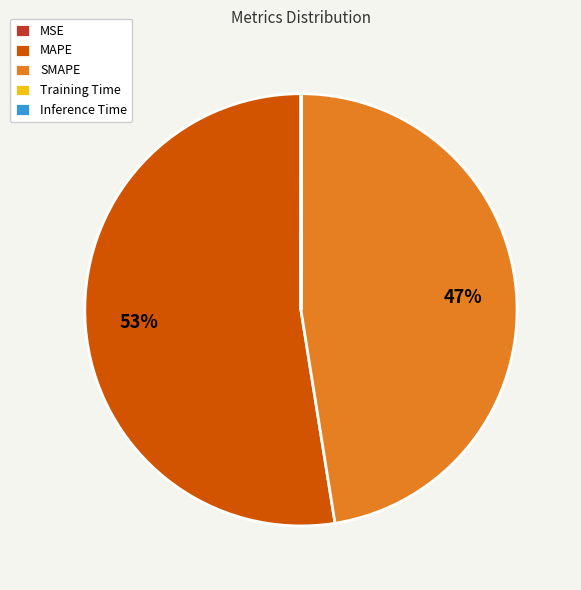

Which category accounts for the majority?

MAPE